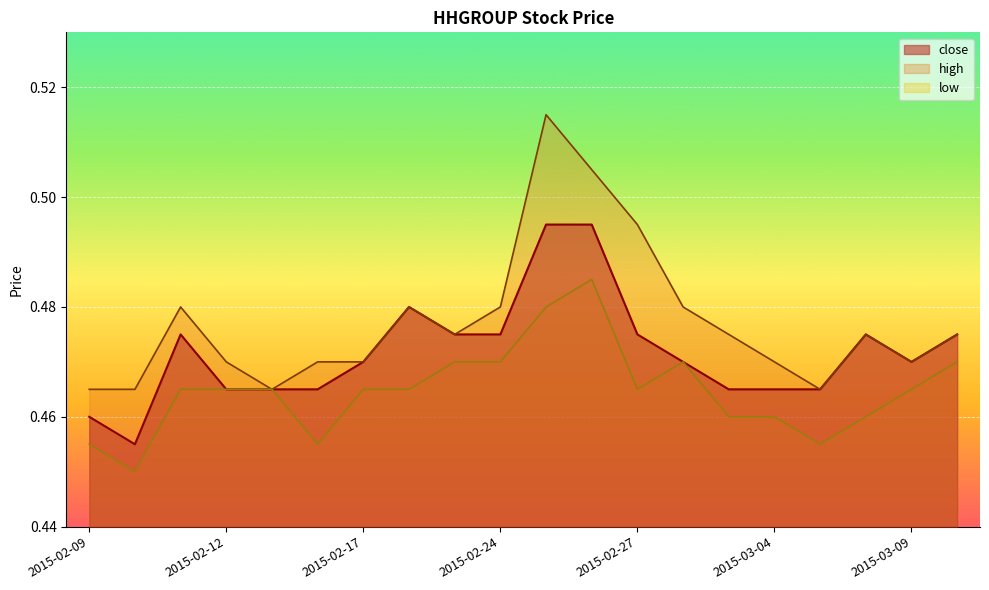

The low series shows 0.3 at 2015-02-17. True or false?

False